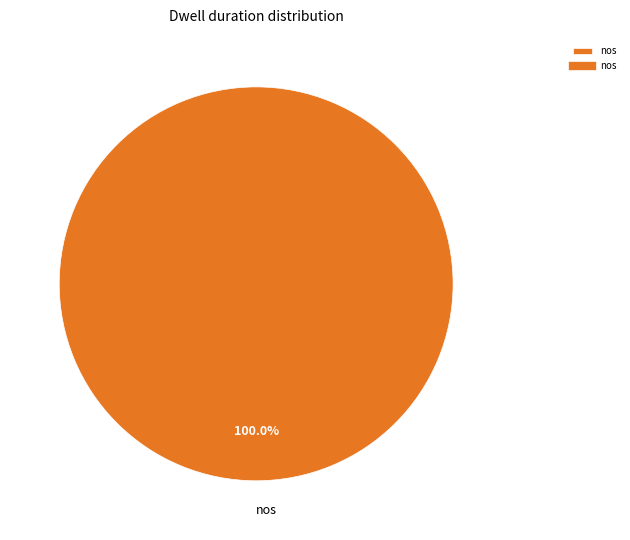

What is the majority slice?

nos